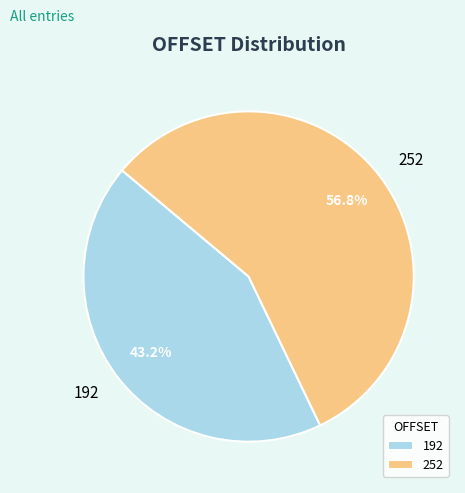

Rank the categories by value from lowest to highest.

192, 252